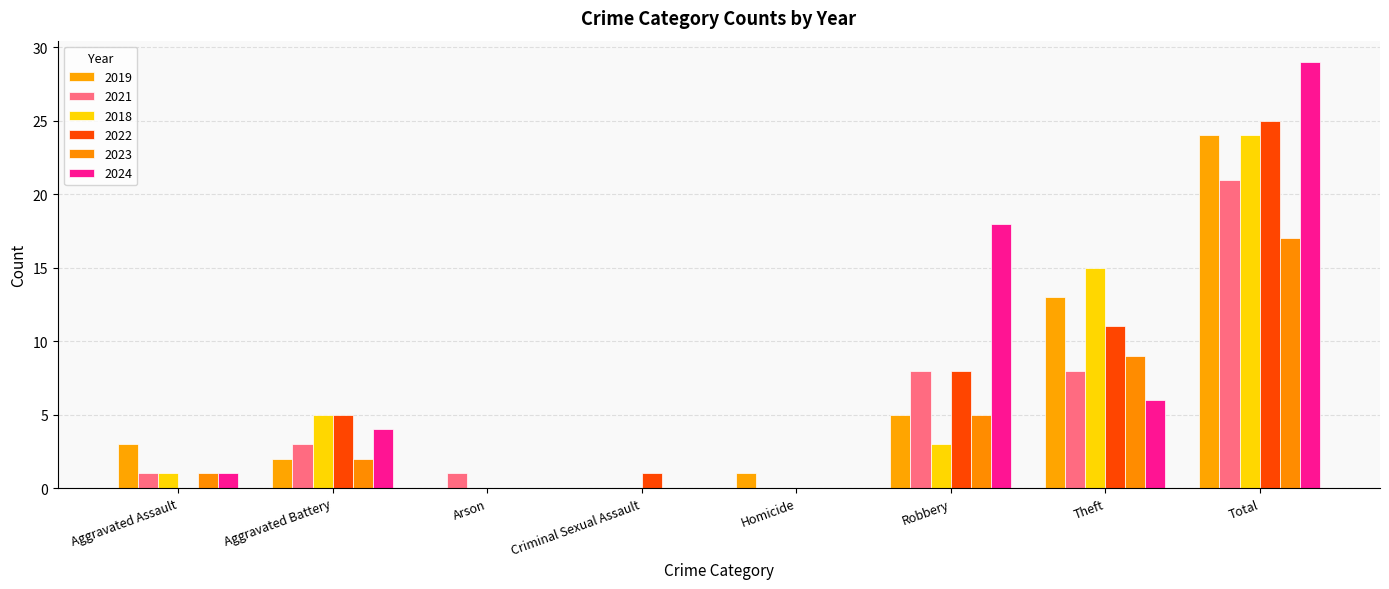

At which label is 2021 closest to 10?

Robbery